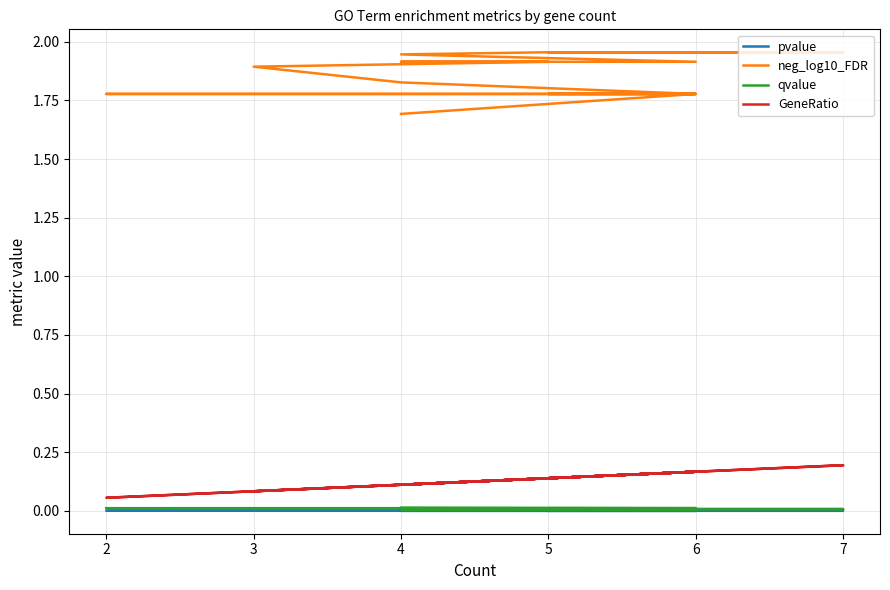

Is this an area chart (filled region under the line)?

No